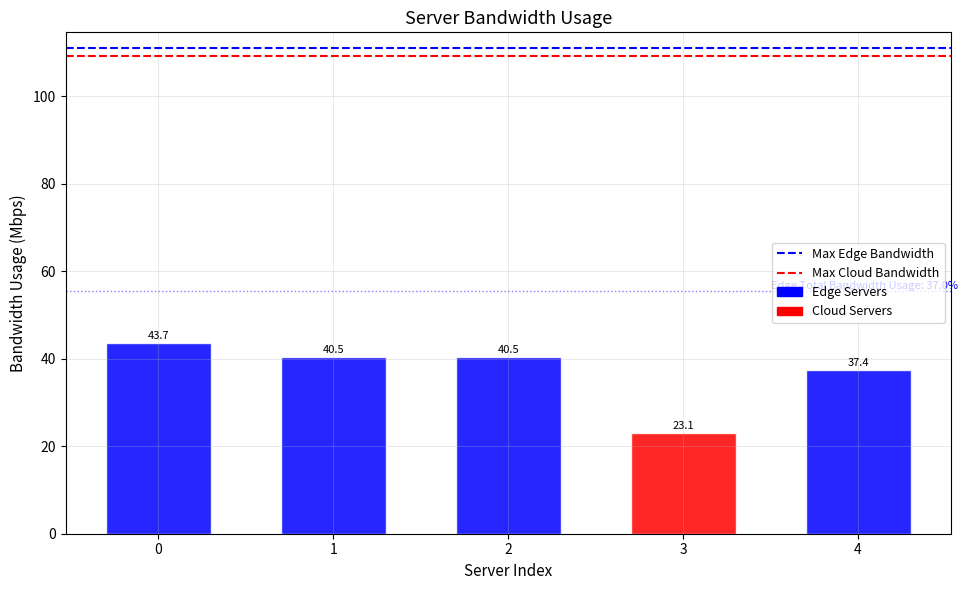

What is the difference between the second highest and minimum values?

17.4